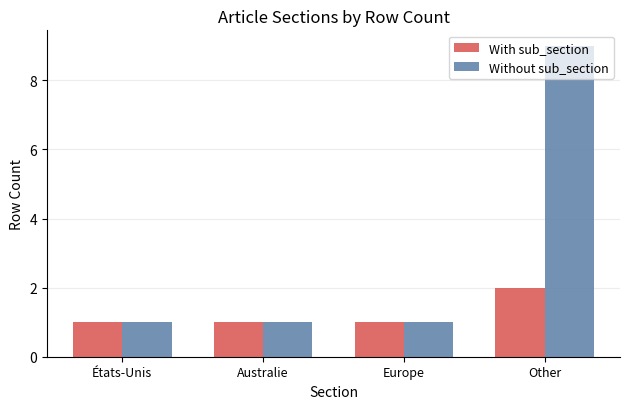

True or false: With sub_section has a value of 0 at États-Unis.

False